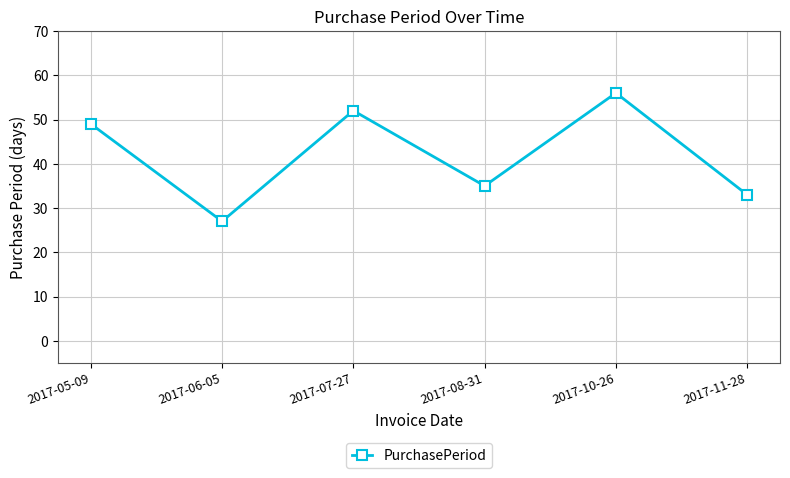

How many data points are less than 49?

3